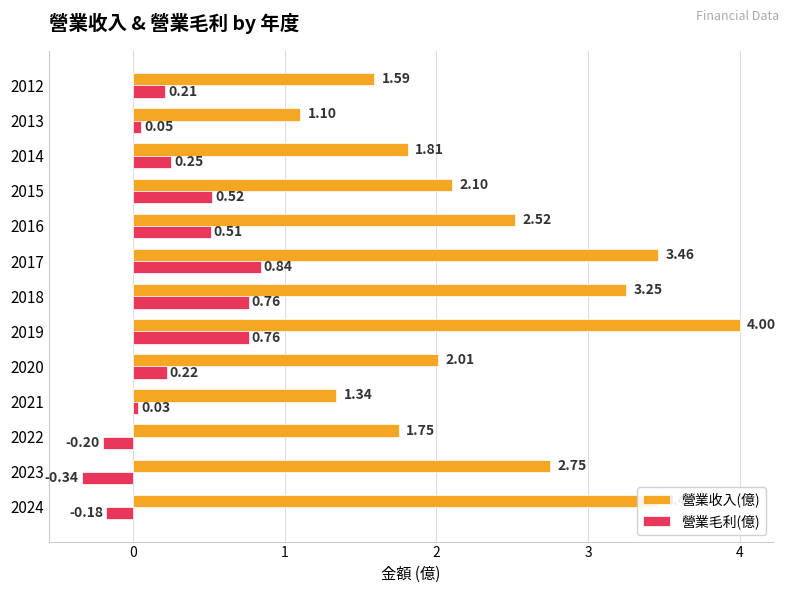

How many values in the 營業毛利(億) series exceed 0?

10